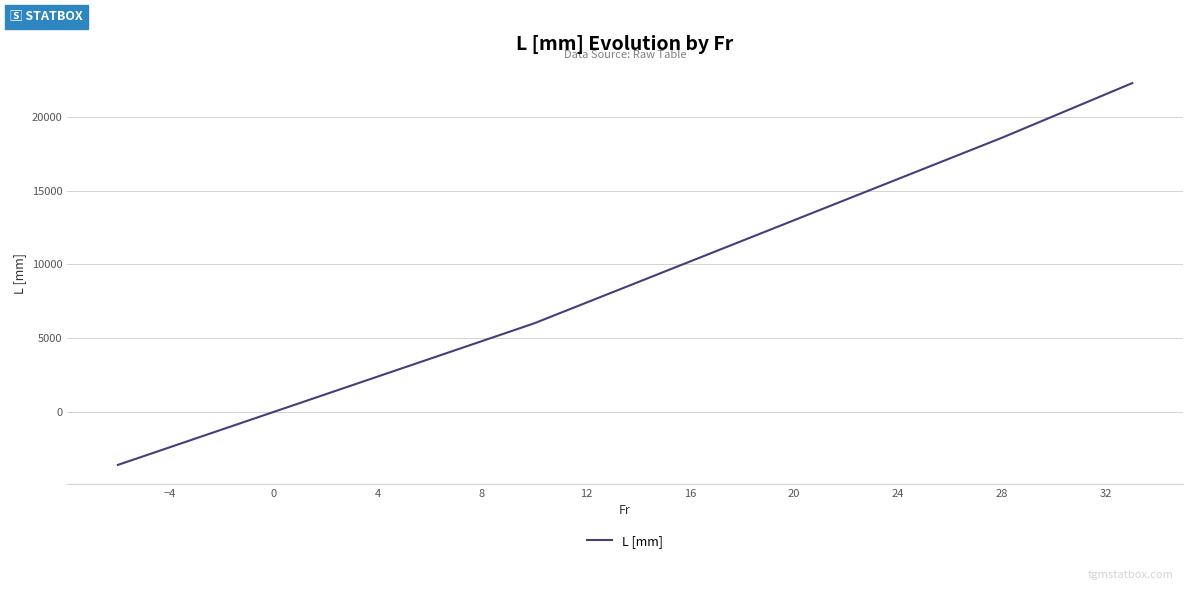

What is the sum of all values?

352200